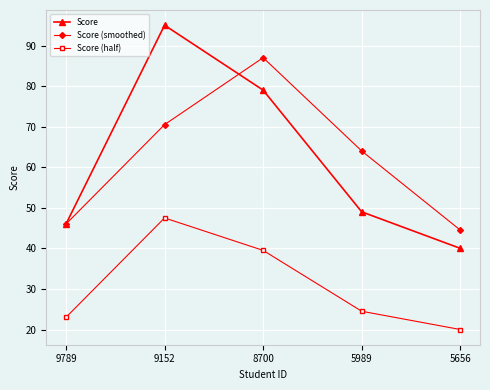

Read the Score (smoothed) value at 5989.

64.0